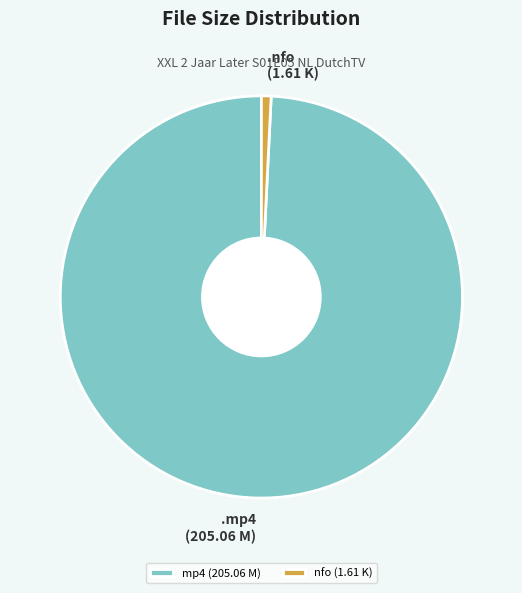

Is the sum of .nfo (1.61 K) and .mp4 (205.06 M) greater than half?

Yes